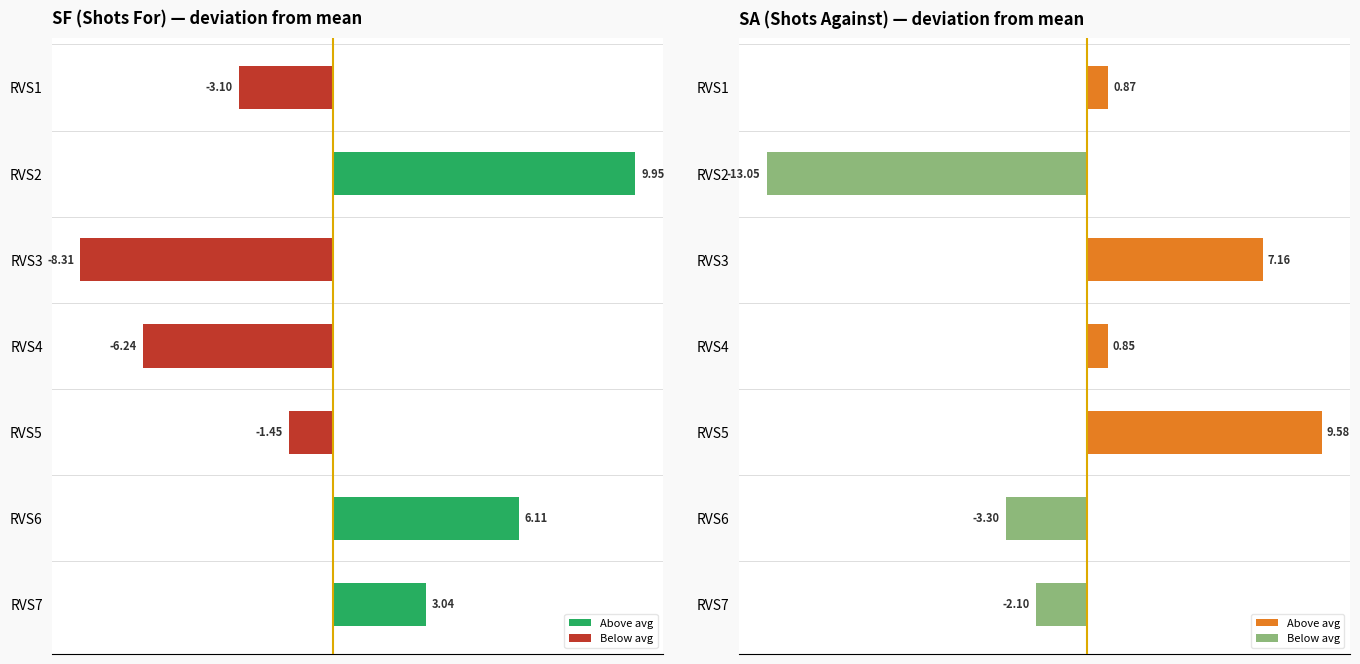

Rank the series by their average value, from highest to lowest.

Above avg, Below avg